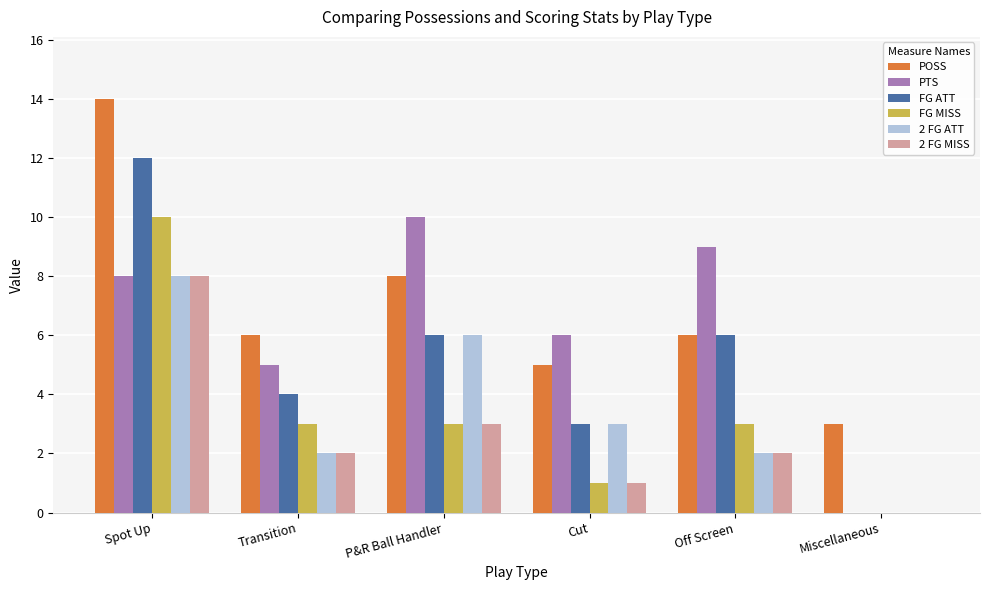

Count the PTS values in the range 5 to 9.

4